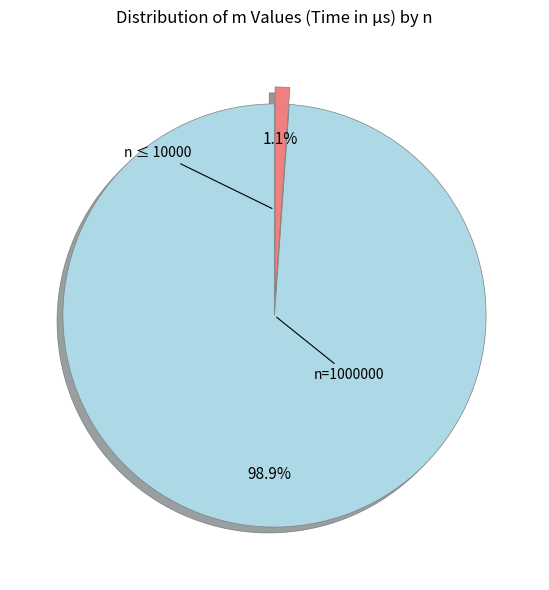

Is there any slice that represents more than half of the pie?

Yes